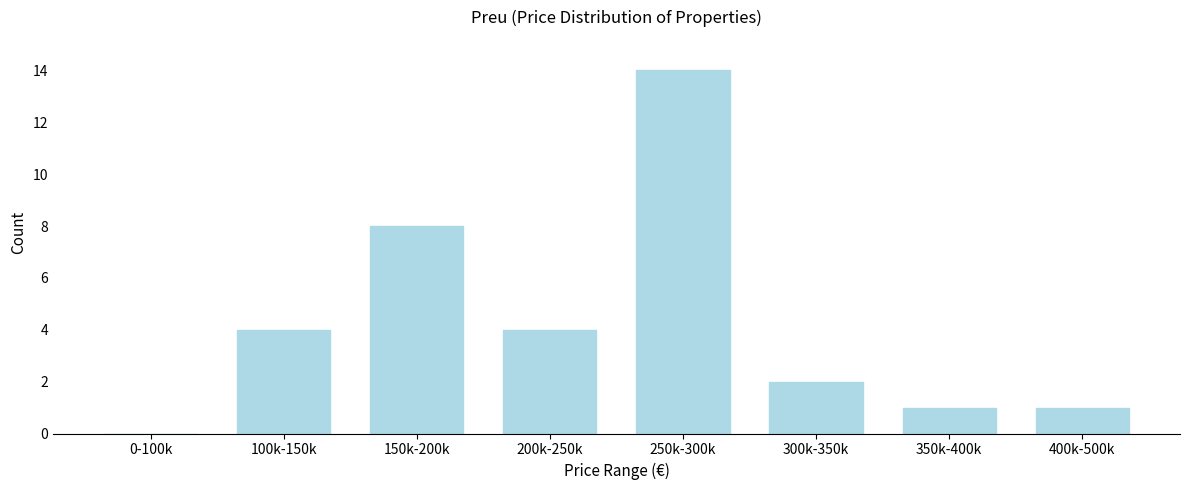

Reading left to right, extract all data points from this chart.

0-100k=0	100k-150k=4	150k-200k=8	200k-250k=4	250k-300k=14	300k-350k=2	350k-400k=1	400k-500k=1